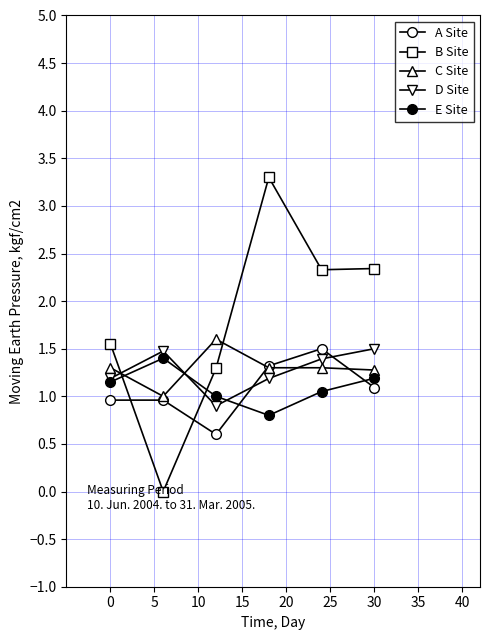

How many values in the C Site series exceed 1?

5